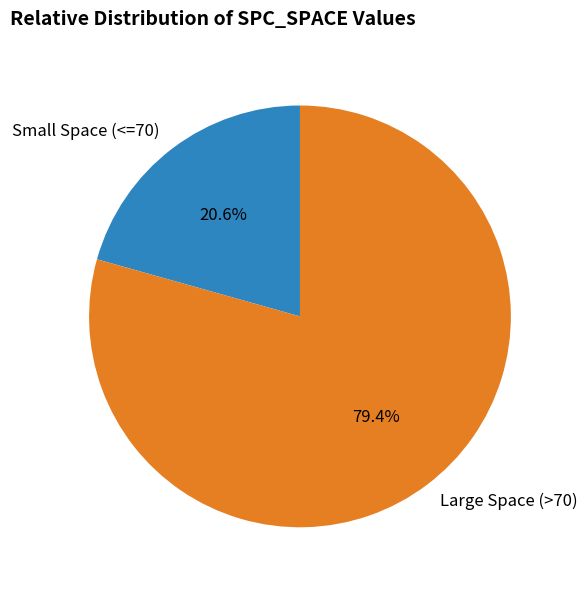

Between Small Space (<=70) and Large Space (>70), which is larger?

Large Space (>70)